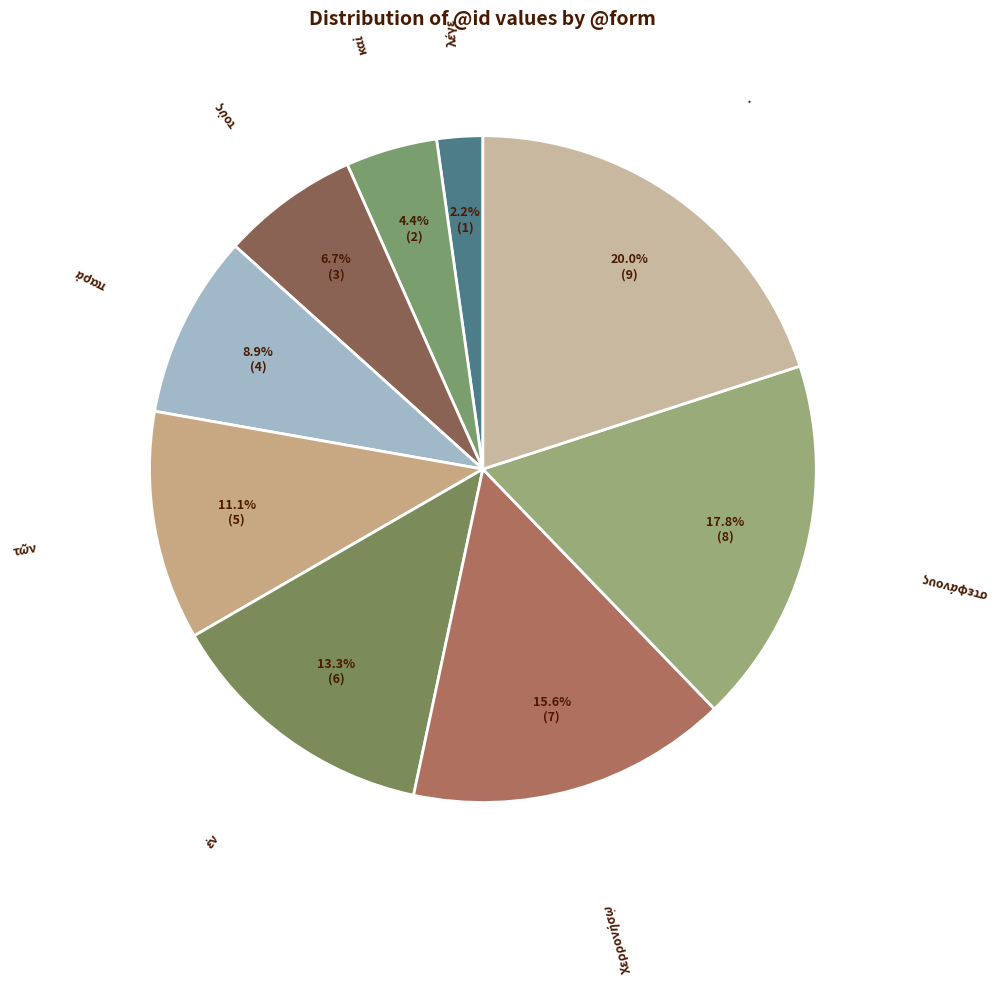

Which slice is the largest?

.